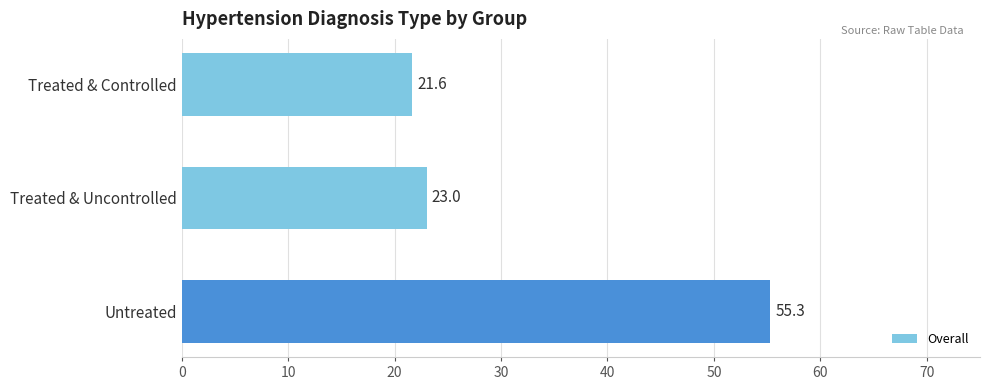

What is the difference between the maximum and minimum values?

33.7